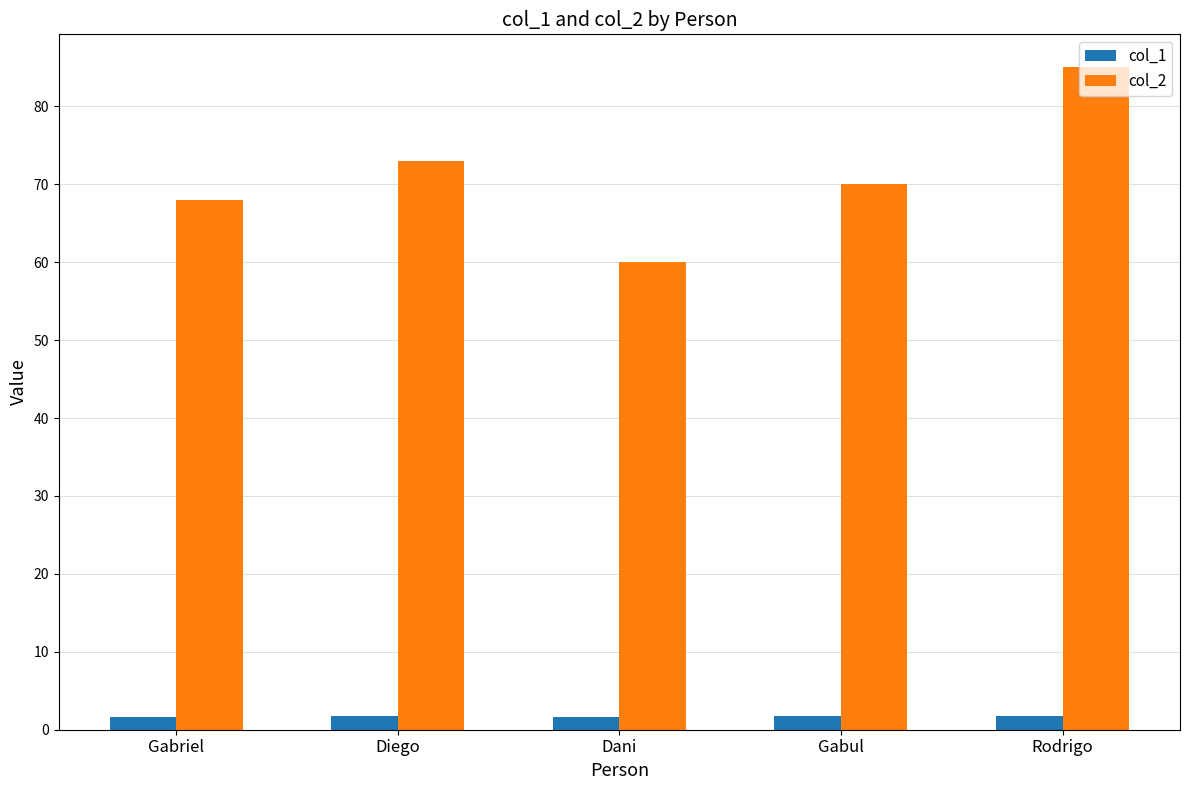

Which category has the highest value in the col_2 series?

Rodrigo